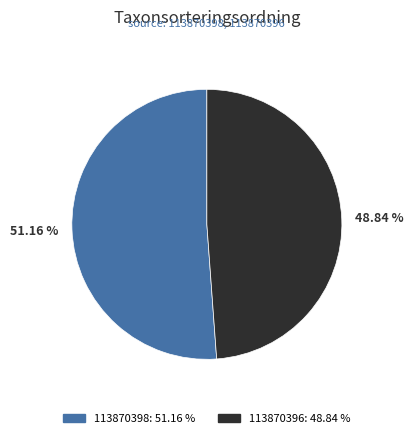

Which has a higher value, 113870396 or 113870398?

113870398